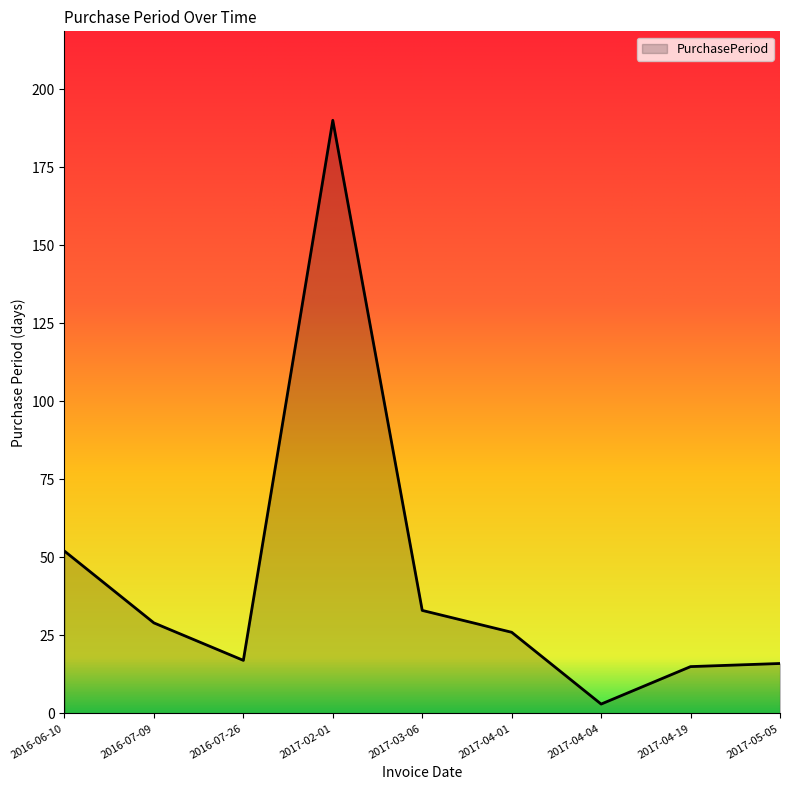

At which label does the data first exceed 26?

2016-06-10